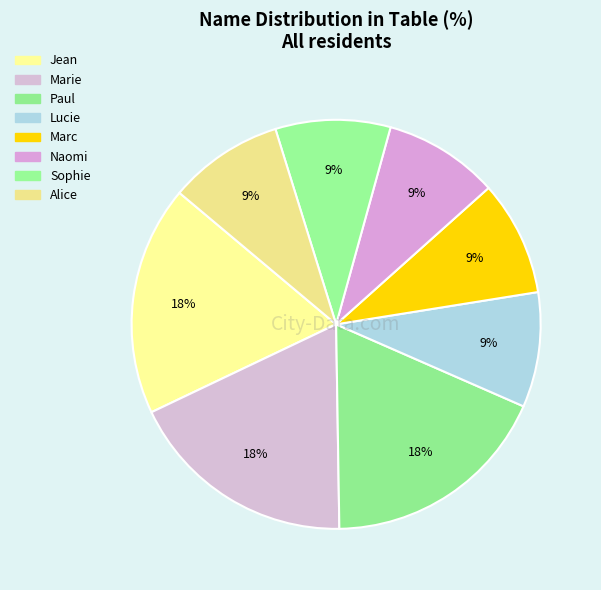

How much of the chart is everything except Jean?

81.8%